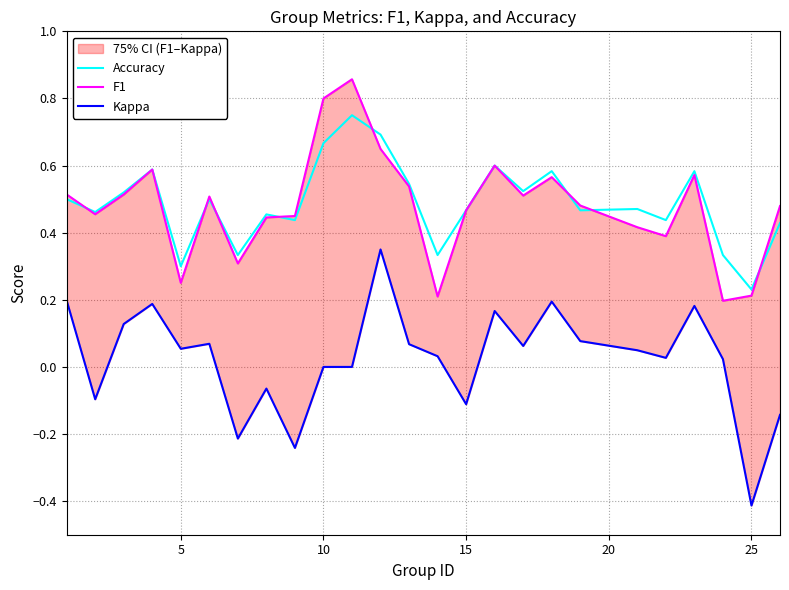

Reading right to left, transcribe all the data shown in this chart.

Accuracy: 0.4	0.2	0.3	0.6	0.4	0.5	0.5	0.6	0.5	0.6	0.5	0.3	0.5	0.7	0.8	0.7	0.4	0.5	0.3	0.5	0.3	0.6	0.5	0.5	0.5
F1: 0.5	0.2	0.2	0.6	0.4	0.4	0.5	0.6	0.5	0.6	0.5	0.2	0.5	0.6	0.9	0.8	0.4	0.4	0.3	0.5	0.3	0.6	0.5	0.5	0.5
Kappa: -0.1	-0.4	0.0	0.2	0.0	0.0	0.1	0.2	0.1	0.2	-0.1	0.0	0.1	0.3	0.0	0.0	-0.2	-0.1	-0.2	0.1	0.1	0.2	0.1	-0.1	0.2